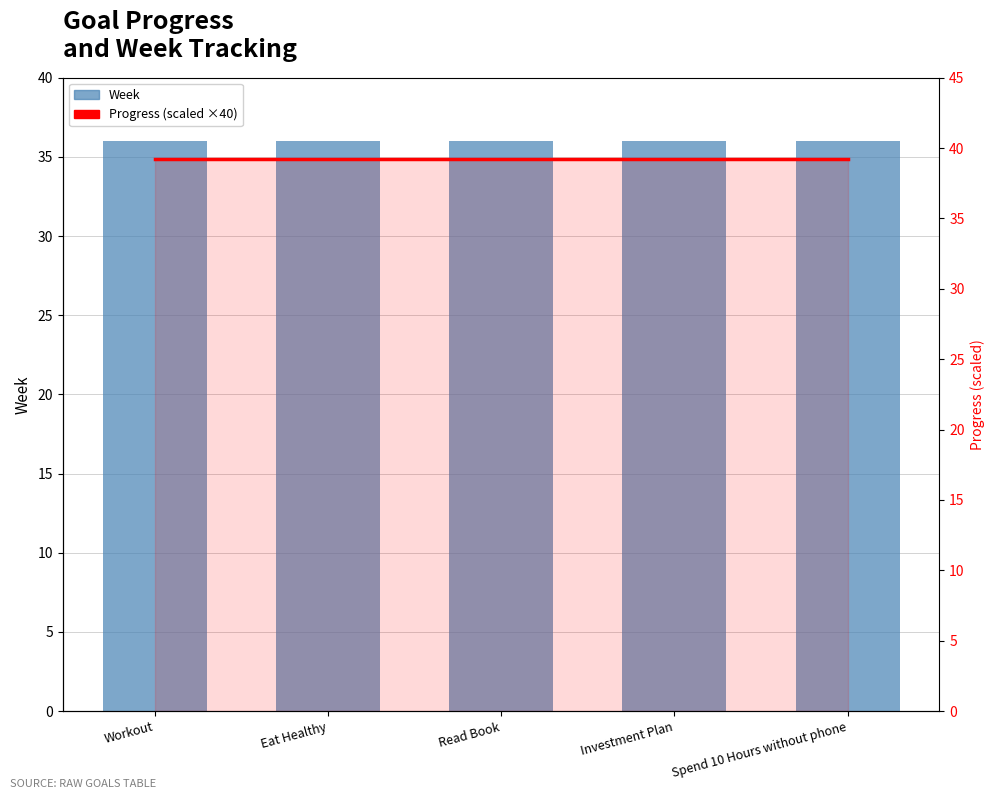

Which category has the lowest value across all series?

Workout